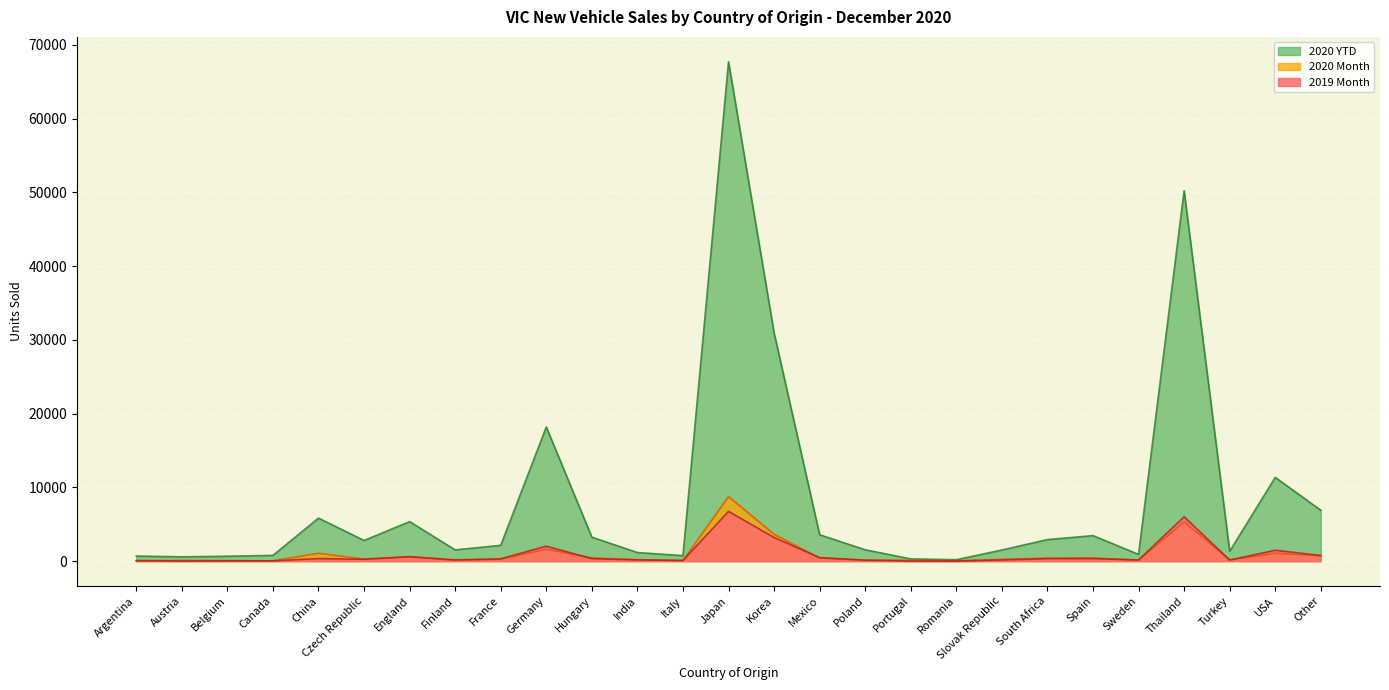

At how many categories does at least one series exceed 34031?

2